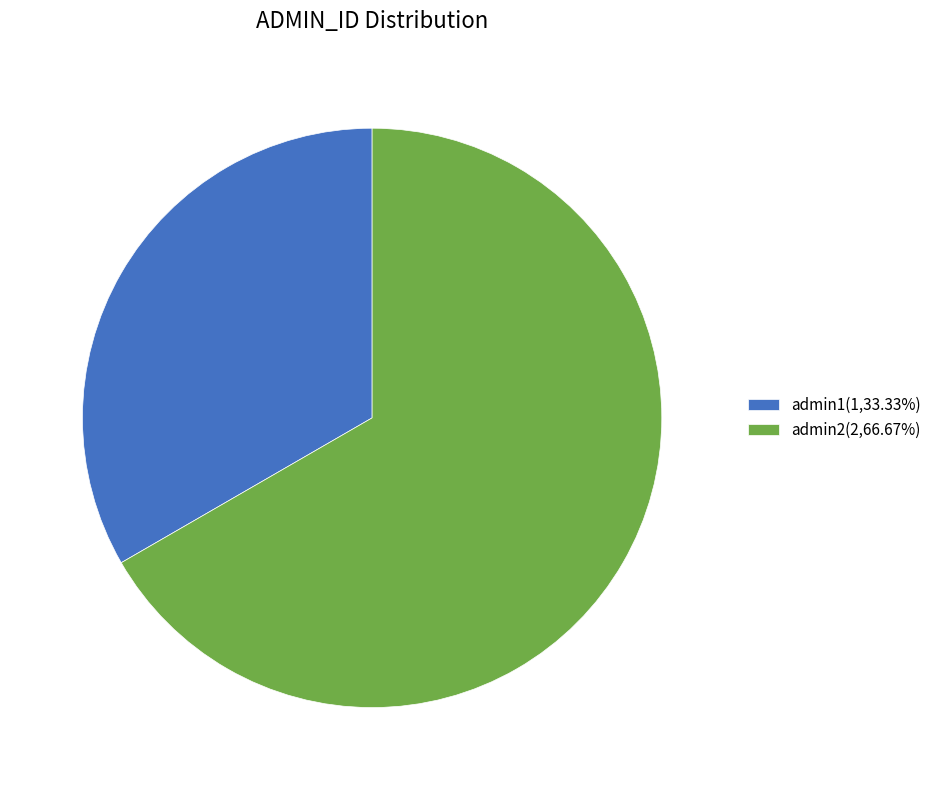

What is the ratio of the value at admin1(1,33.33%) to the value at admin2(2,66.67%)?

0.5